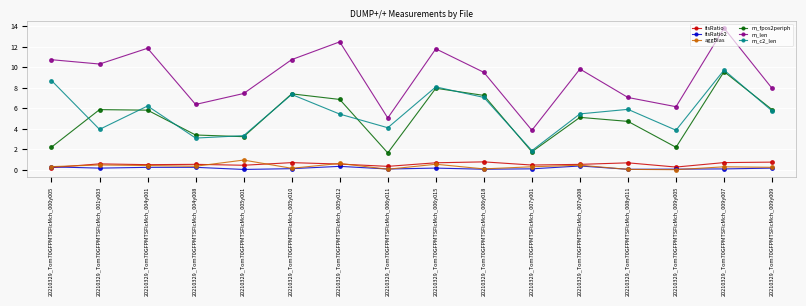

Does the chart have visible grid lines?

Yes